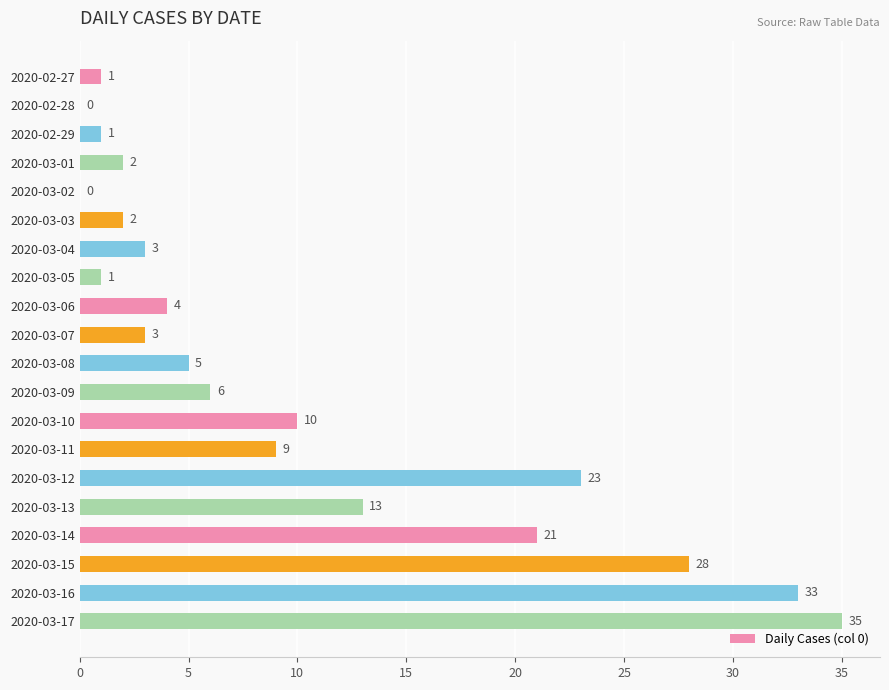

How many series are shown in this chart?

1